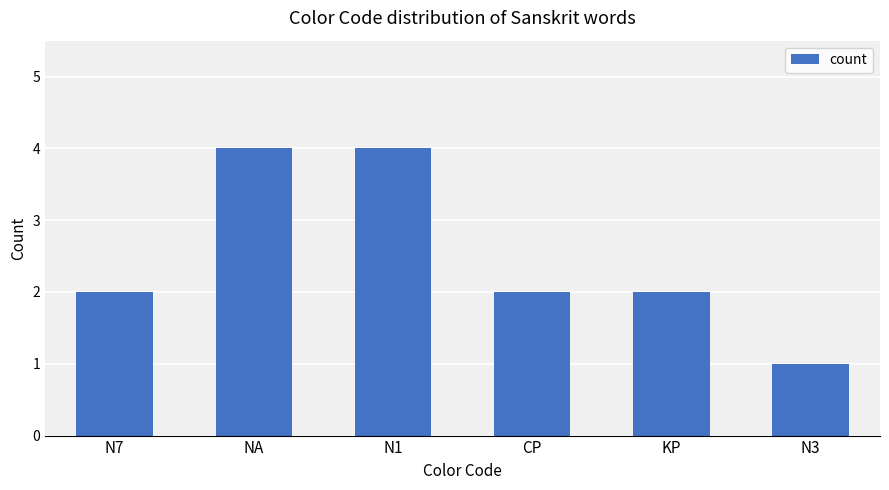

At which category does the chart reach its minimum across all series?

N3